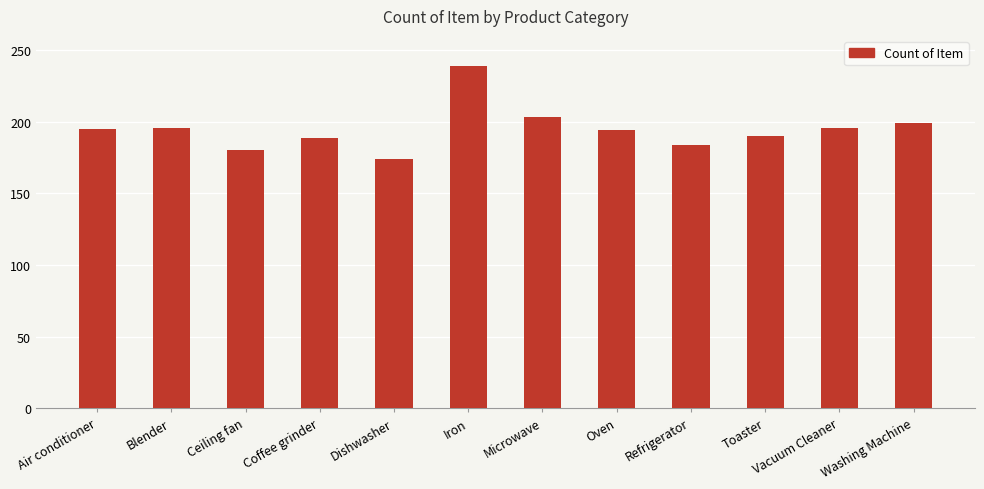

Read the value at Ceiling fan.

180